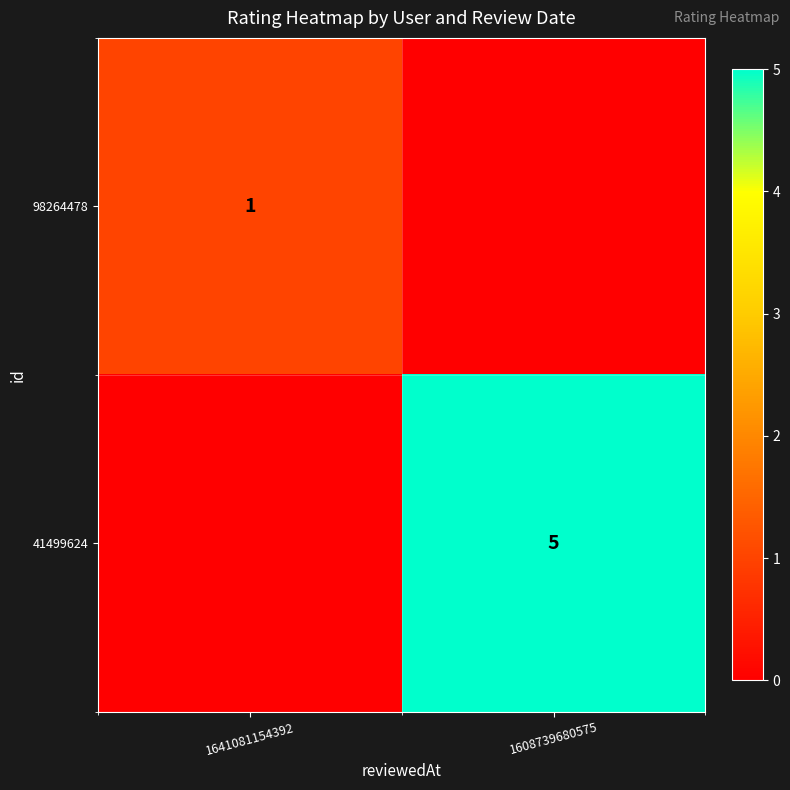

Is the value of 41499624 at 1608739680575 greater than the value of 98264478 at 1641081154392?

Yes